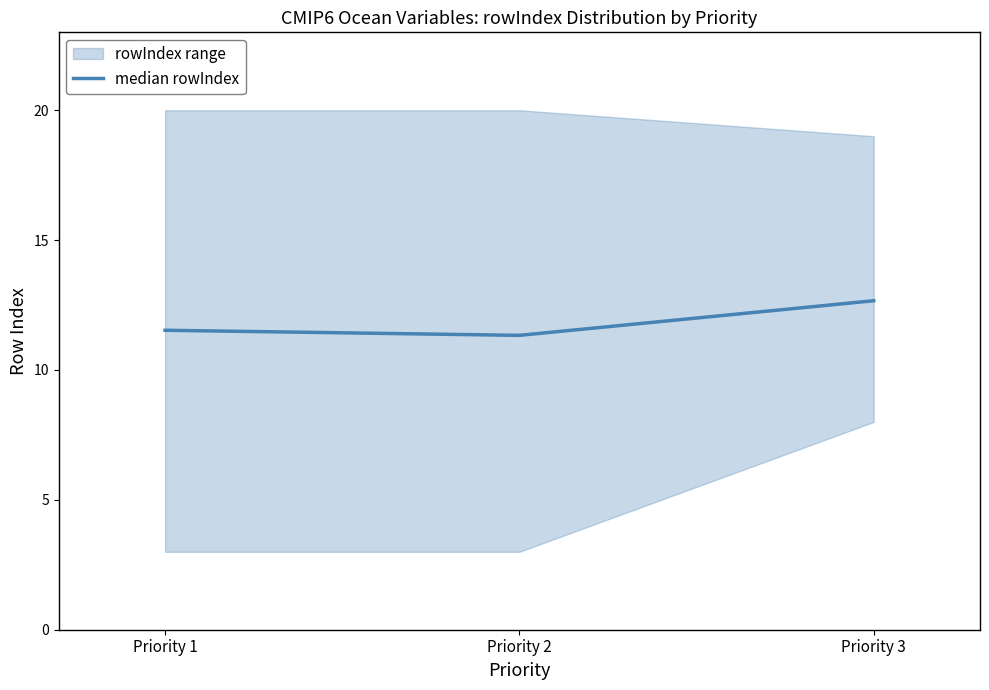

Reading left to right, extract all data points from this chart.

Priority 1=11.5	Priority 2=11.3	Priority 3=12.7